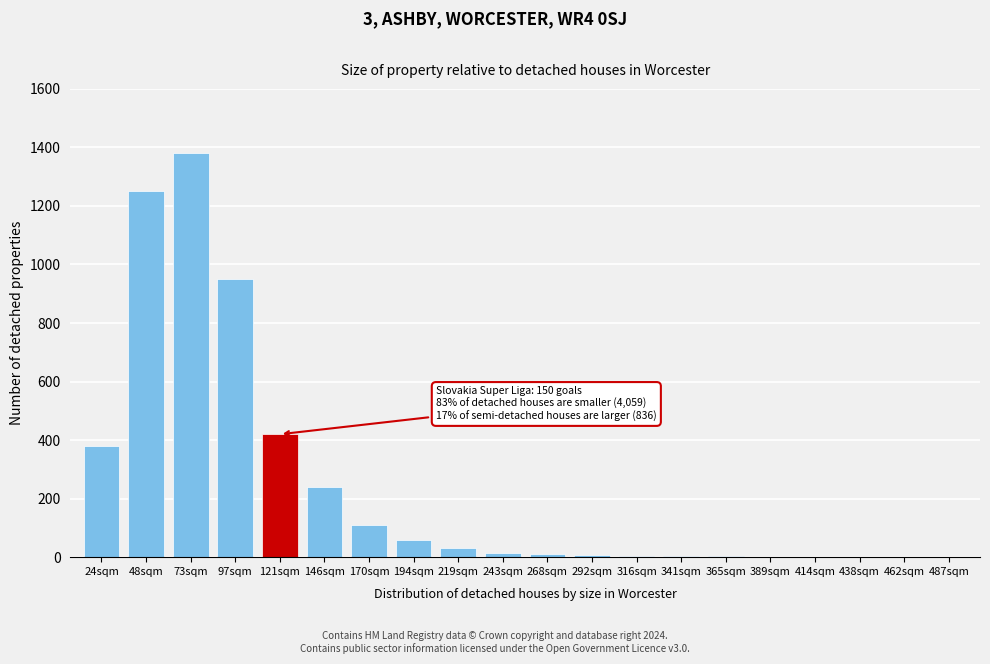

Is it true that the value at 24sqm is 147?

False